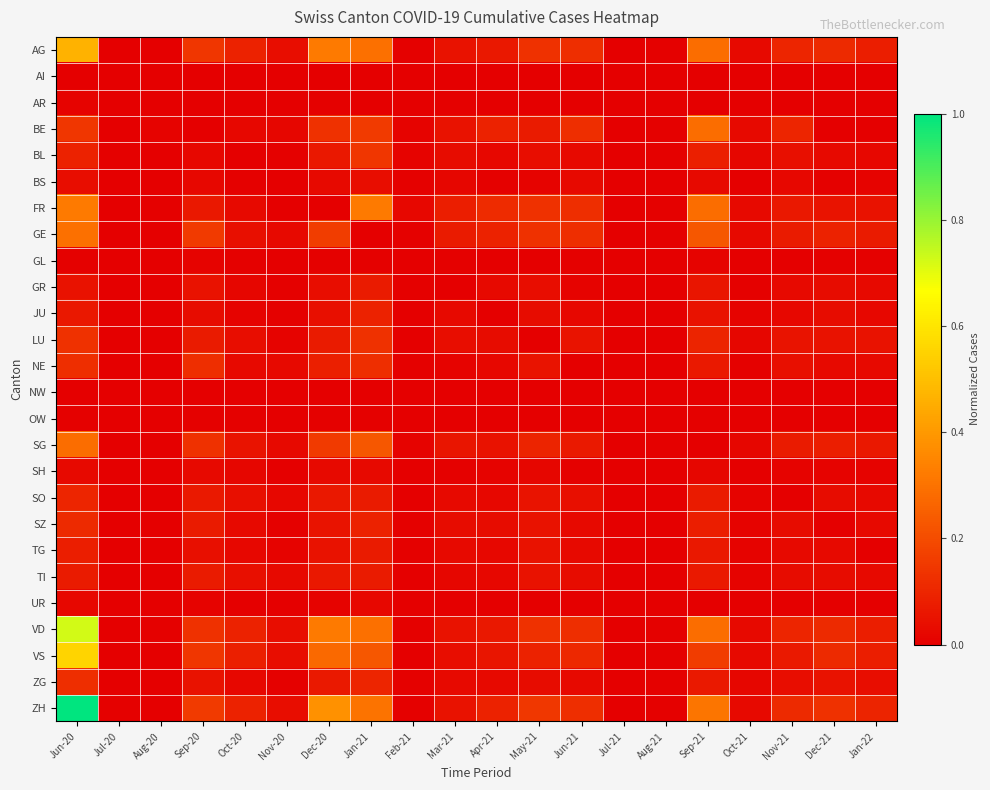

Which series has the largest total across all categories?

ZH